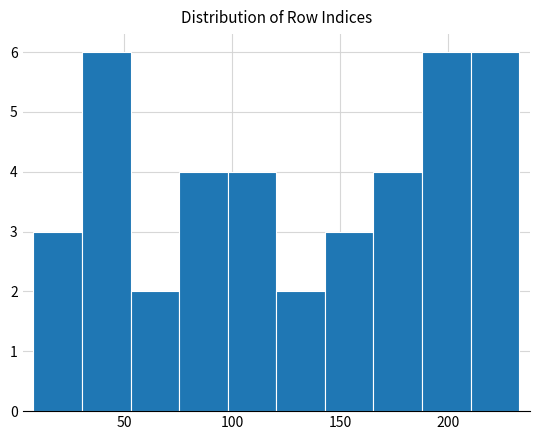

What is the height of the bar covering 53.0 to 75.5 on the x-axis? Neither the bar edges nor the heights are printed on the chart, so give them approximately, as read against the axes.

2